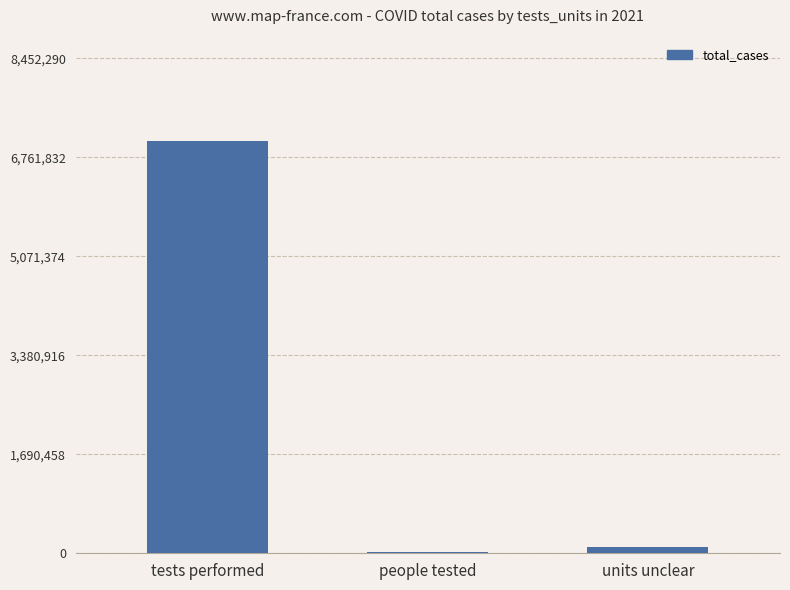

Between units unclear and people tested, which is larger?

units unclear